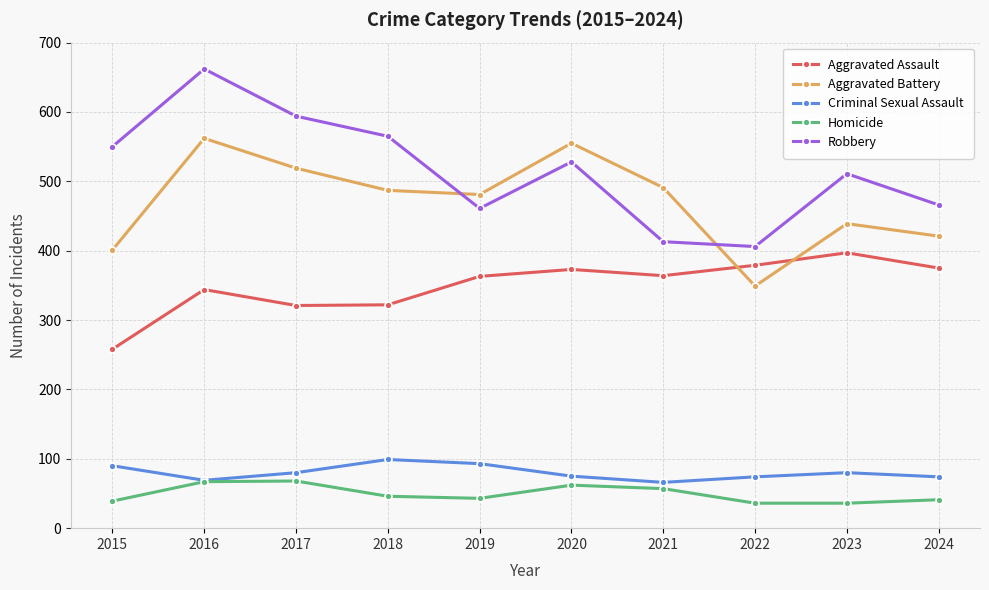

True or false: Robbery and Criminal Sexual Assault cross at least once.

False